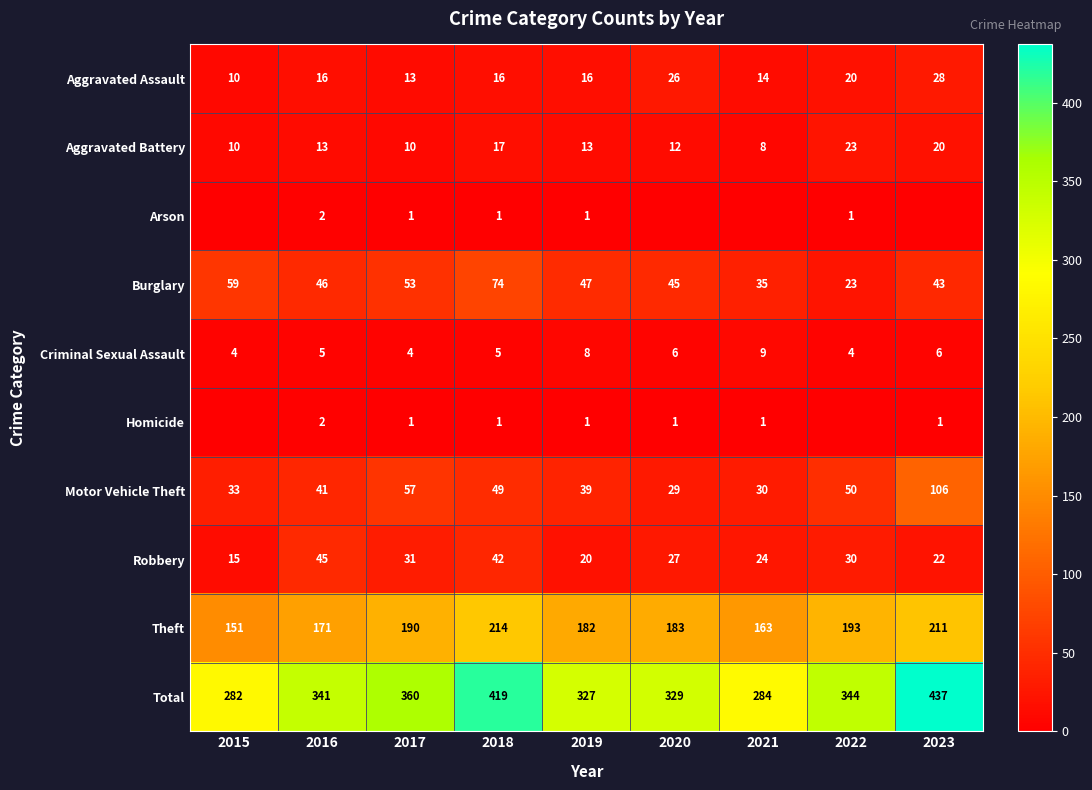

Count the number of data series in this chart.

10